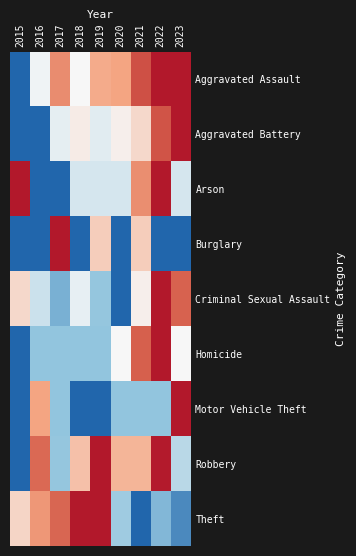

Between 2022 and 2021, which is larger?

2022